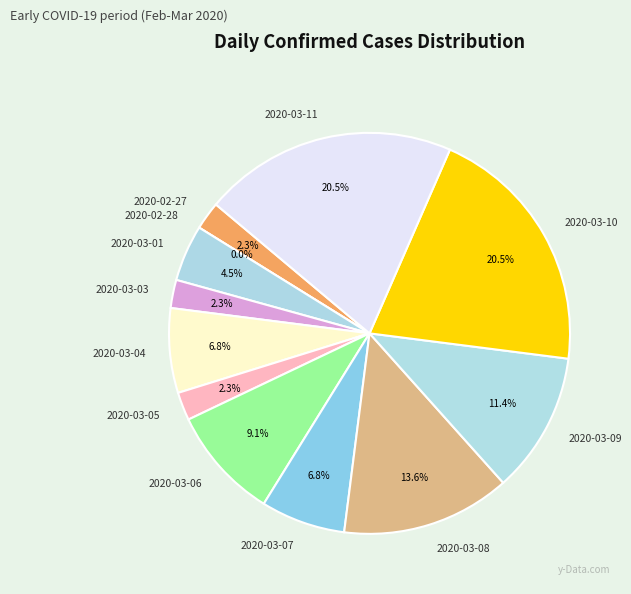

What is the ratio of the value at 2020-03-11 to the value at 2020-02-27?

9.0